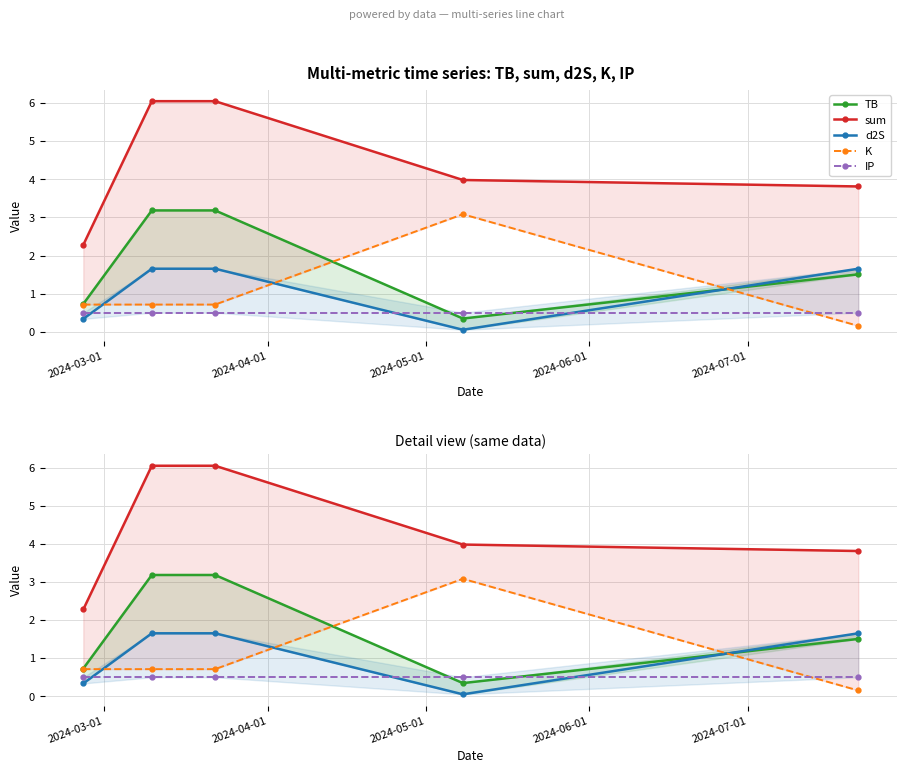

Reading left to right, extract all data points from this chart.

TB: 0.7	3.2	3.2	0.3	1.5
sum: 2.3	6.0	6.0	4.0	3.8
d2S: 0.3	1.7	1.7	0.1	1.7
K: 0.7	0.7	0.7	3.1	0.2
IP: 0.5	0.5	0.5	0.5	0.5